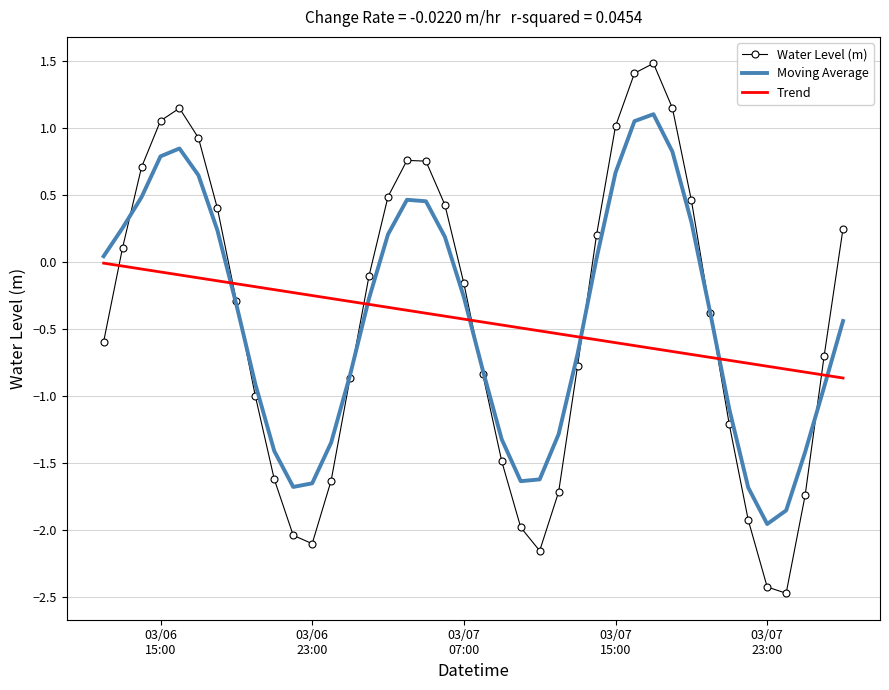

Which series has the largest range (max minus min)?

Water Level (m)